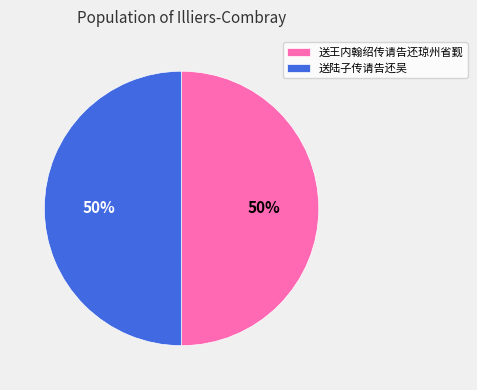

Do 送陆子传请告还吴 and 送王内翰绍传请告还琼州省觐 together represent more than half of the pie?

Yes